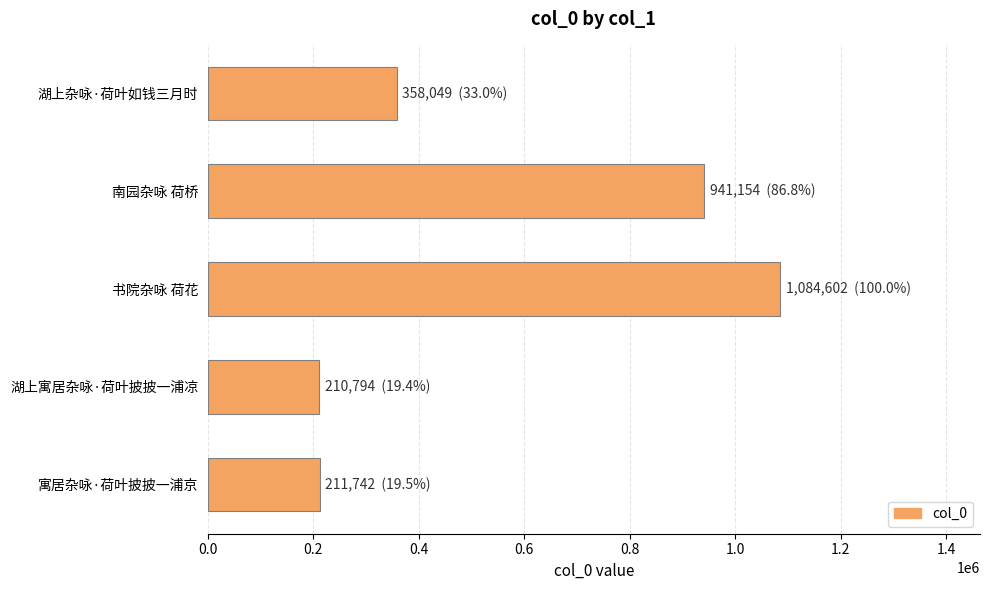

Are the bars horizontal?

Yes